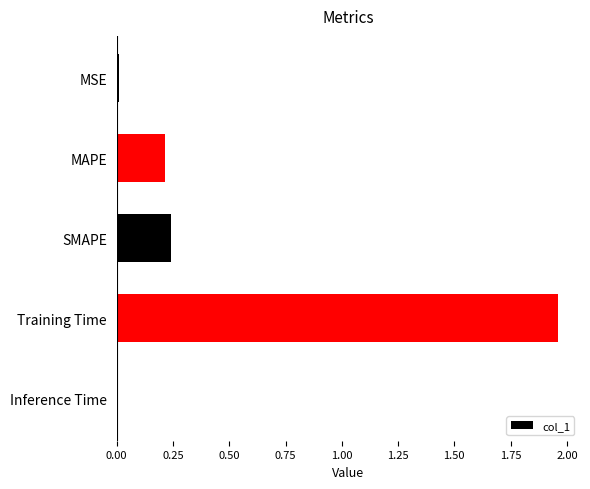

What is the sum of all values?

2.4